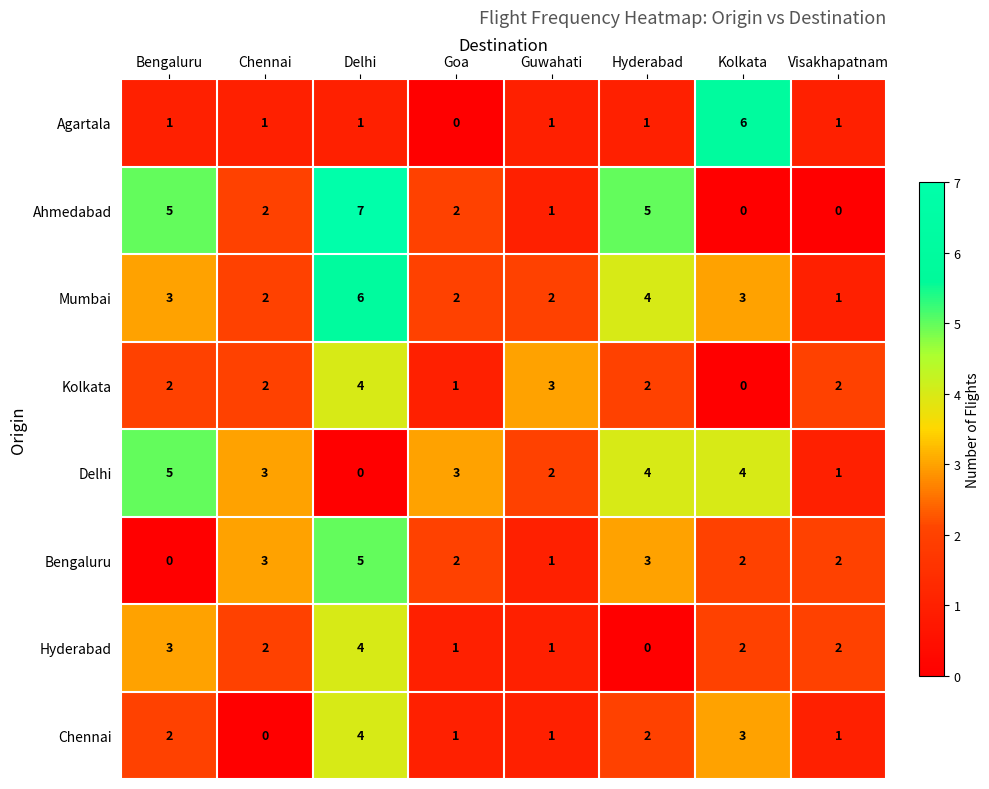

How many data points in Bengaluru are less than 2?

2